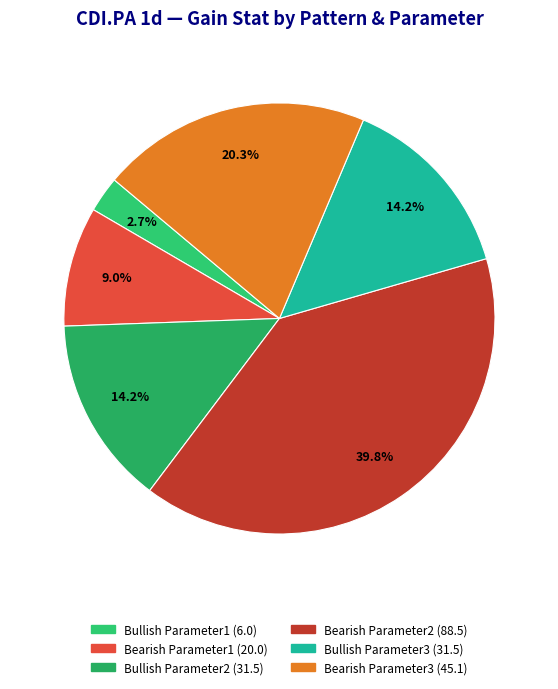

What portion of the pie excludes Bullish Parameter1?

97.3%